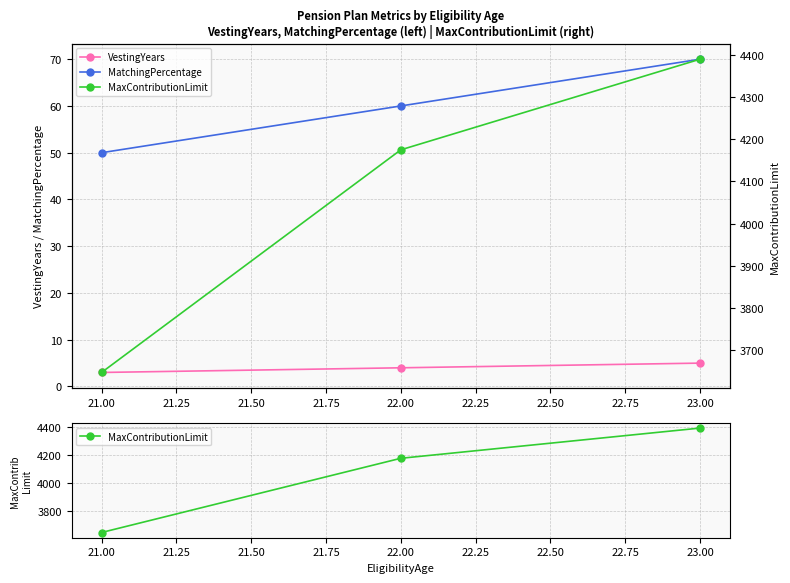

What is the highest value of the MatchingPercentage series?

70